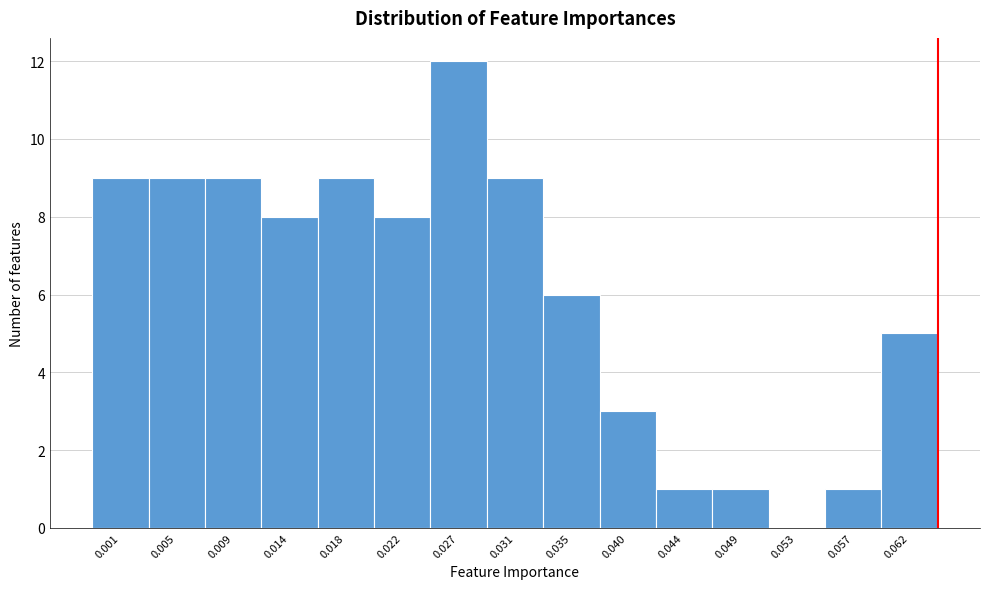

Reading right to left, transcribe all the data shown in this chart.

0.062=5	0.057=1	0.053=0	0.049=1	0.044=1	0.040=3	0.035=6	0.031=9	0.027=12	0.022=8	0.018=9	0.014=8	0.009=9	0.005=9	0.001=9